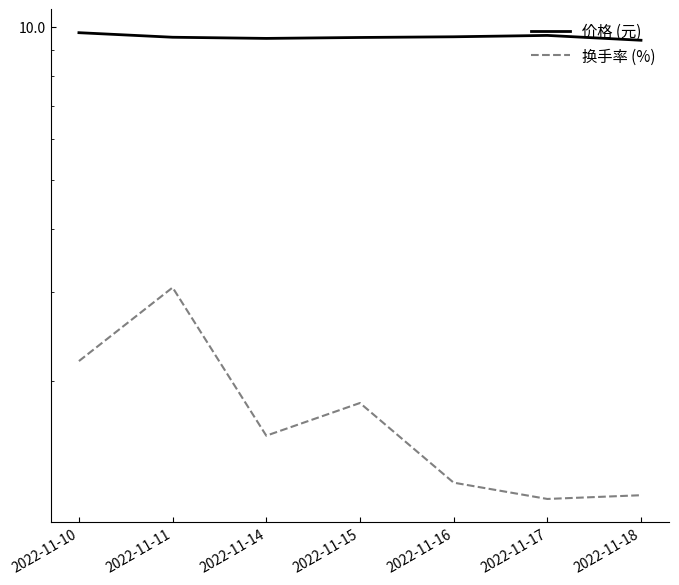

The 价格 (元) series shows 9.6 at 2022-11-16. True or false?

True